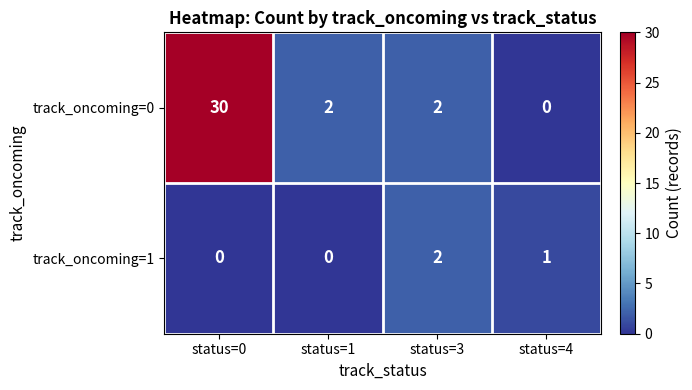

The track_oncoming=1 series shows 1 at status=3. True or false?

False